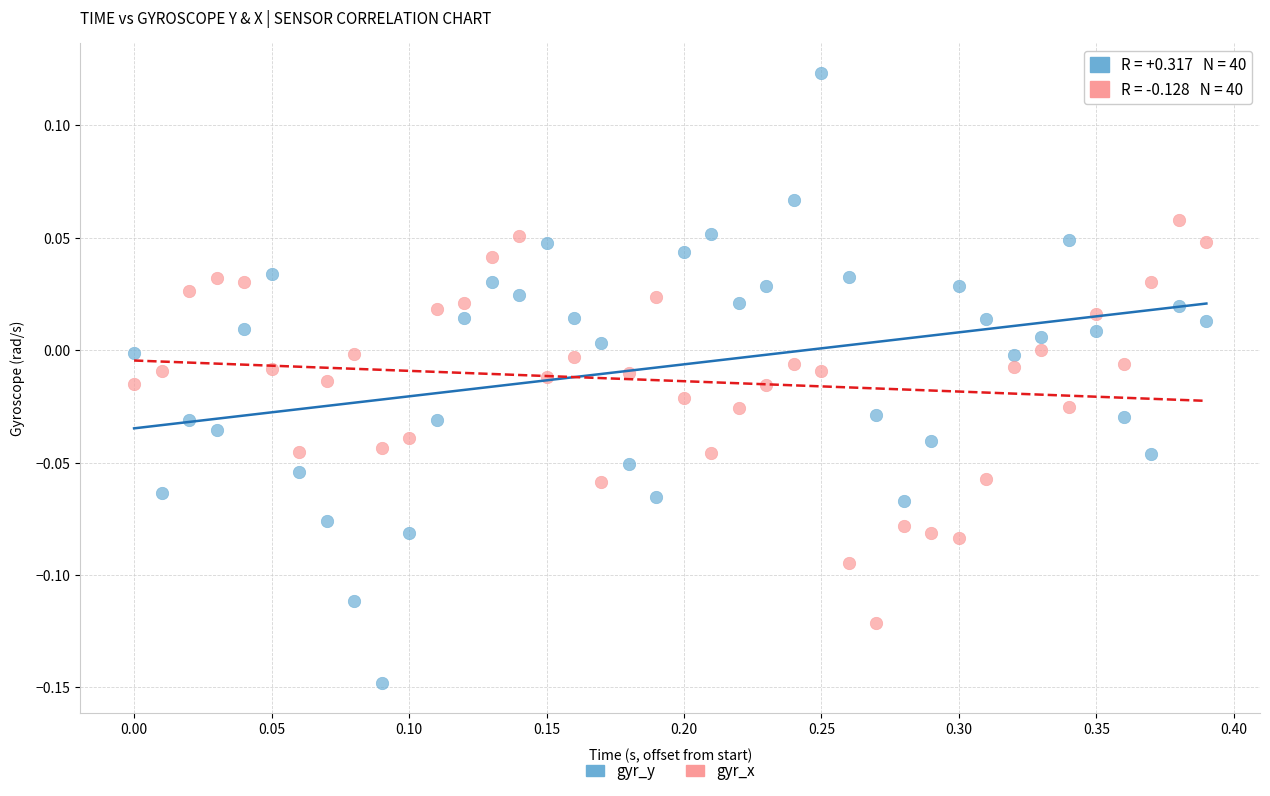

Which series contains the highest Y value?

gyr_y